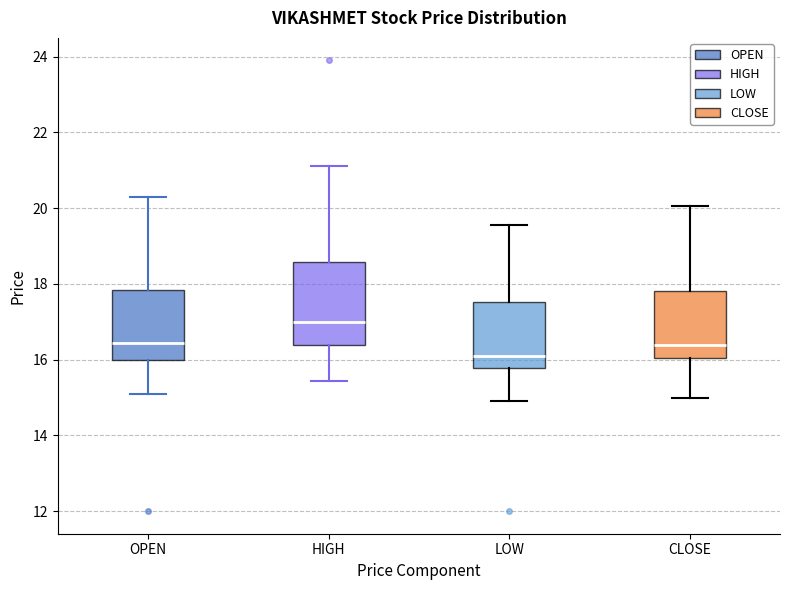

Reading left to right, transcribe this box plot: for each box, give where its median line is, the range the box spans, and where its two whiskers end, as read against the y-axis. The values are not printed on the chart, so give them approximately, as read against the axis.

OPEN: median 16.4, box 16.0 to 17.8, whiskers 15.2 to 20.4
HIGH: median 17.0, box 16.4 to 18.6, whiskers 15.4 to 21.2
LOW: median 16.2, box 15.8 to 17.6, whiskers 15.0 to 19.6
CLOSE: median 16.4, box 16.0 to 17.8, whiskers 15.0 to 20.0